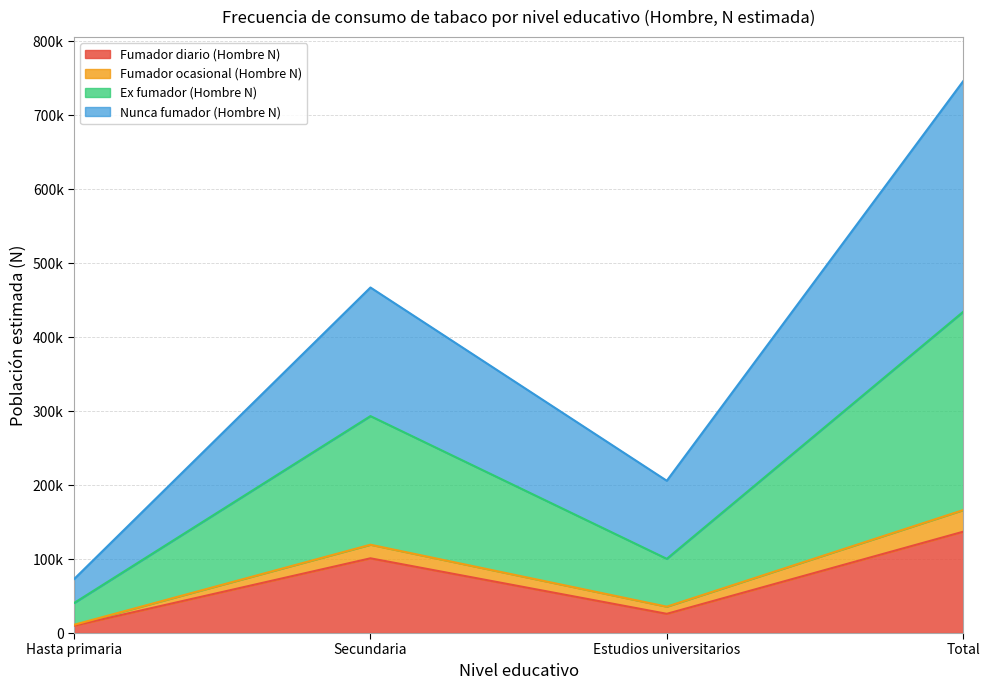

True or false: Ex fumador (Hombre N) has more than 1 interior local peaks.

False